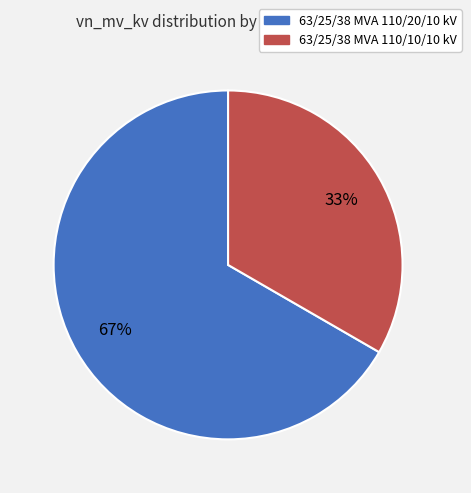

Rank the categories by value from highest to lowest.

63/25/38 MVA 110/20/10 kV, 63/25/38 MVA 110/10/10 kV